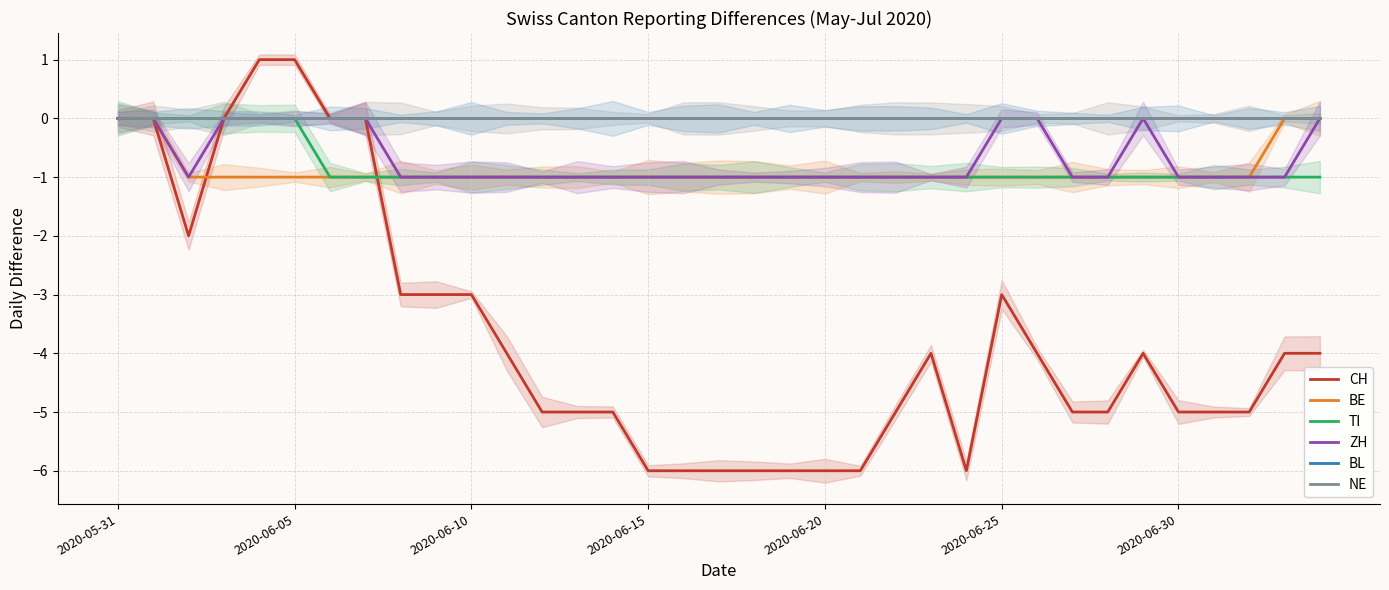

At how many categories does at least one series exceed 0?

2